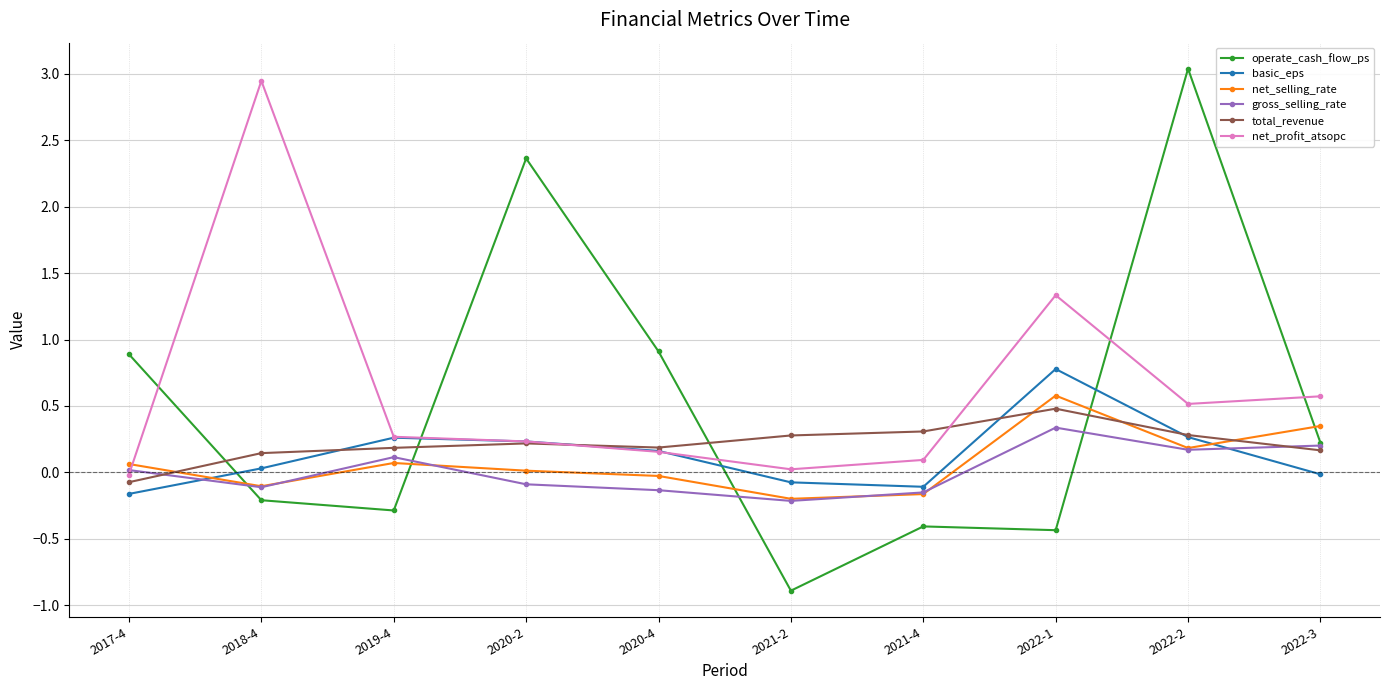

Which series changed the most between 2017-4 and 2022-2?

operate_cash_flow_ps